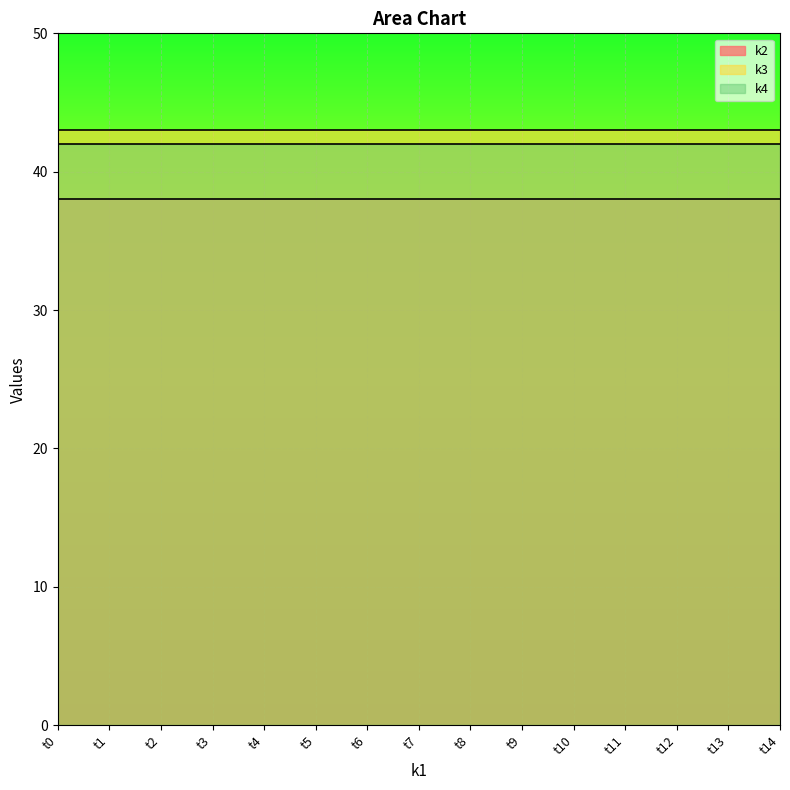

What is the value of the k3 point at the 11th from the left?

43